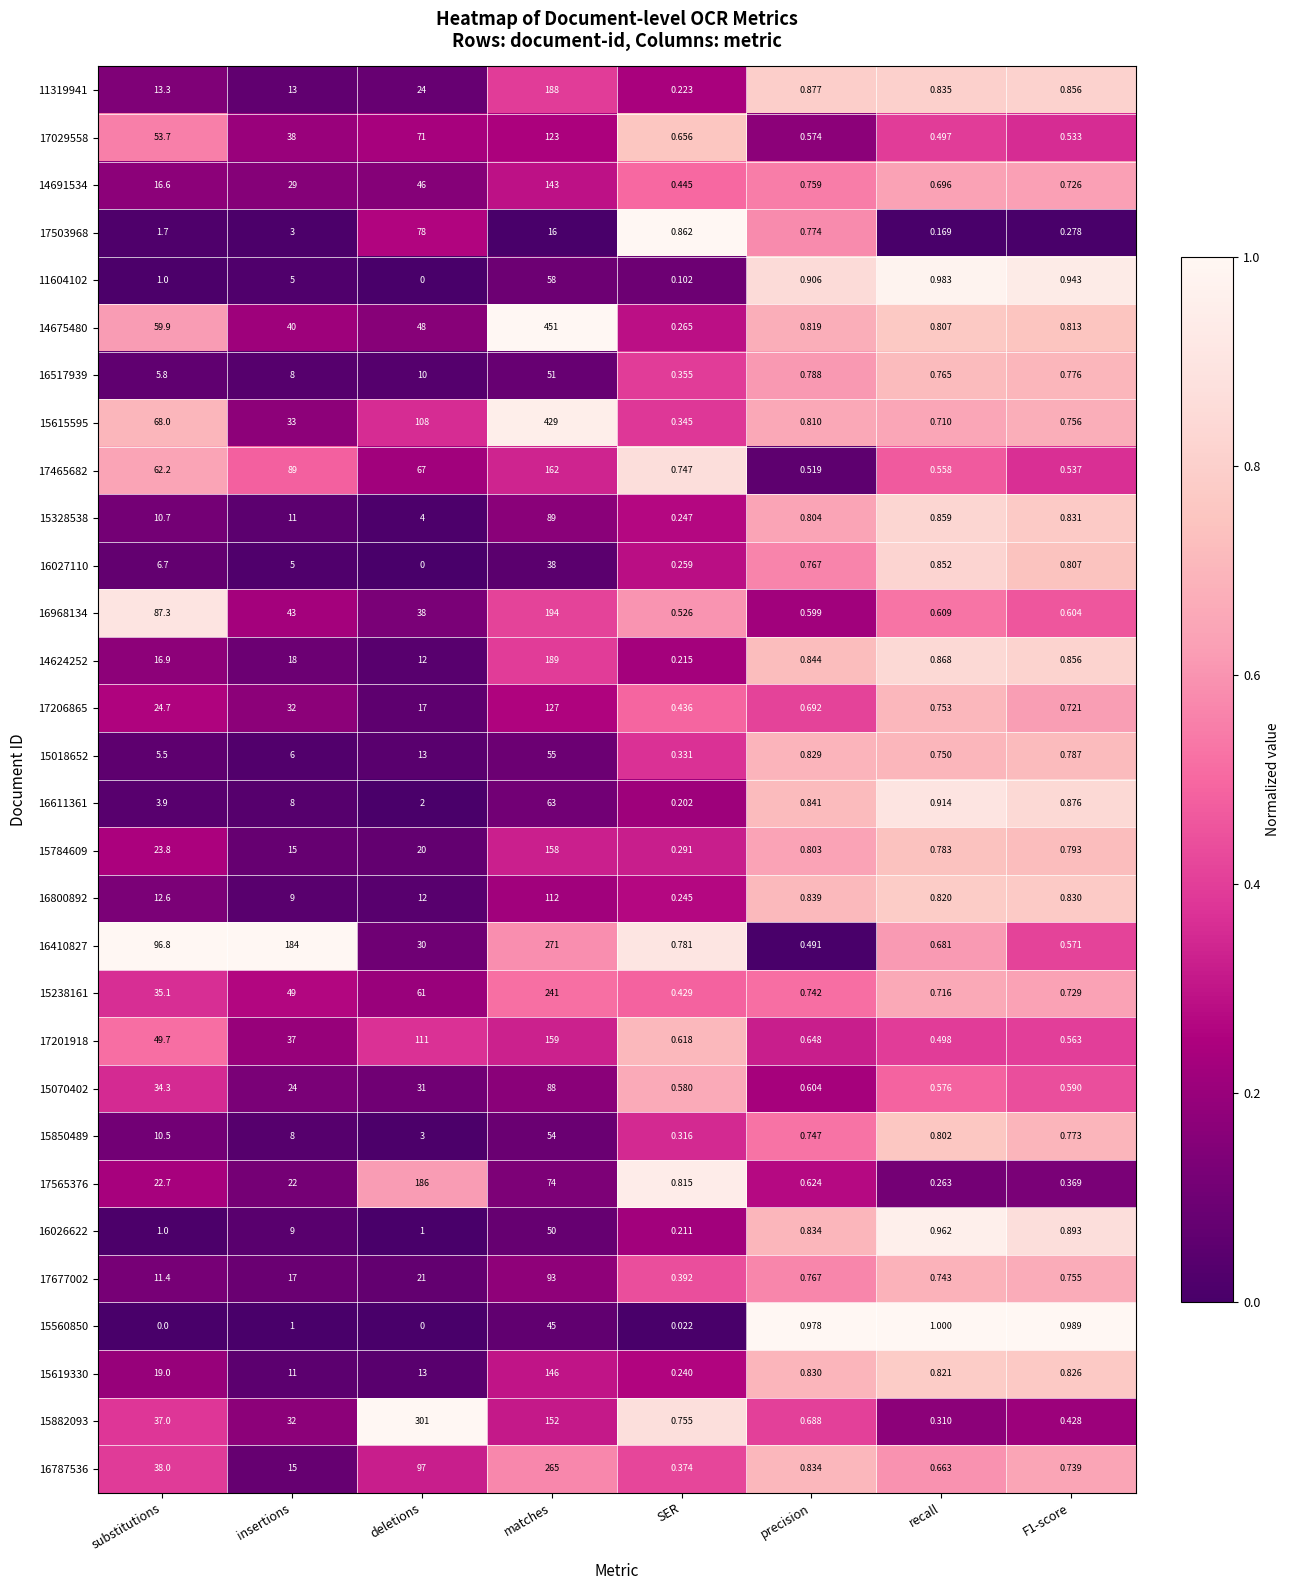

At which label is 15070402 closest to 44?

substitutions